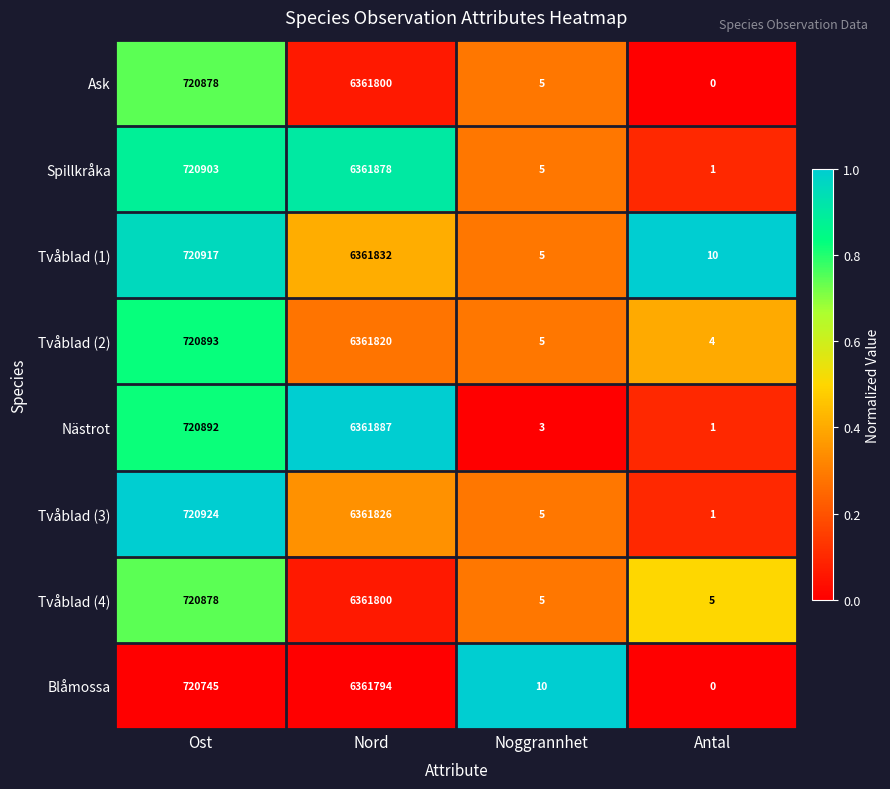

What is the total value across all series at Nord?

50894637